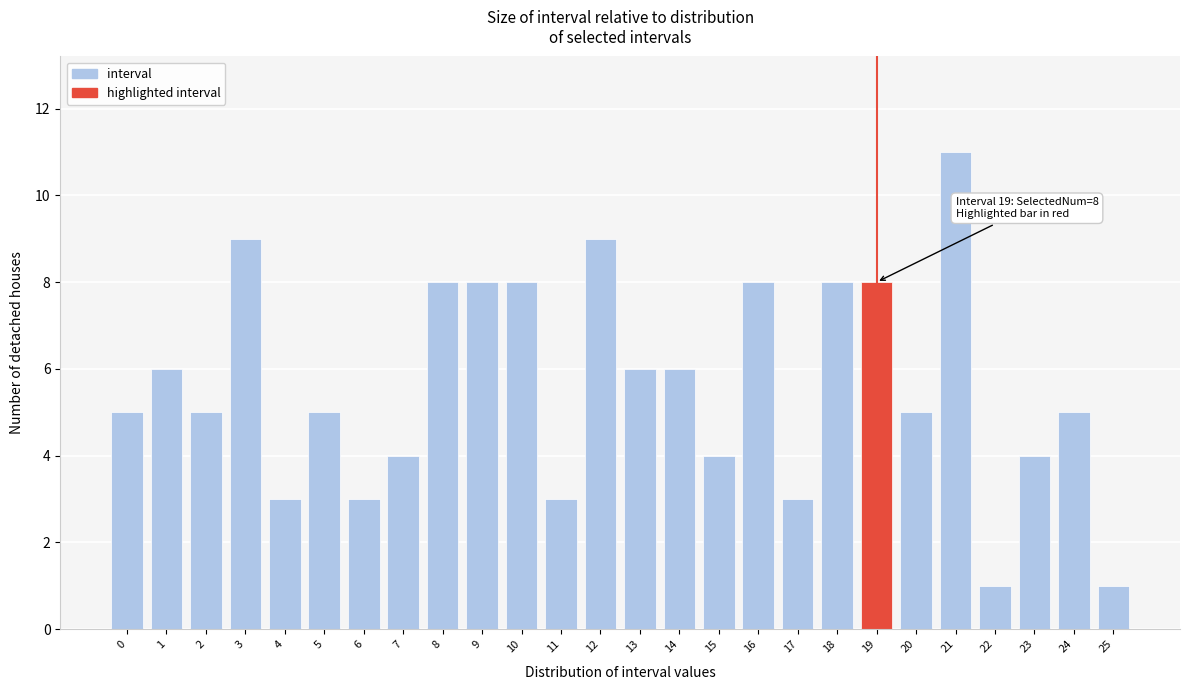

Reading left to right, what are all the values shown in this chart?

0=5	1=6	2=5	3=9	4=3	5=5	6=3	7=4	8=8	9=8	10=8	11=3	12=9	13=6	14=6	15=4	16=8	17=3	18=8	19=8	20=5	21=11	22=1	23=4	24=5	25=1